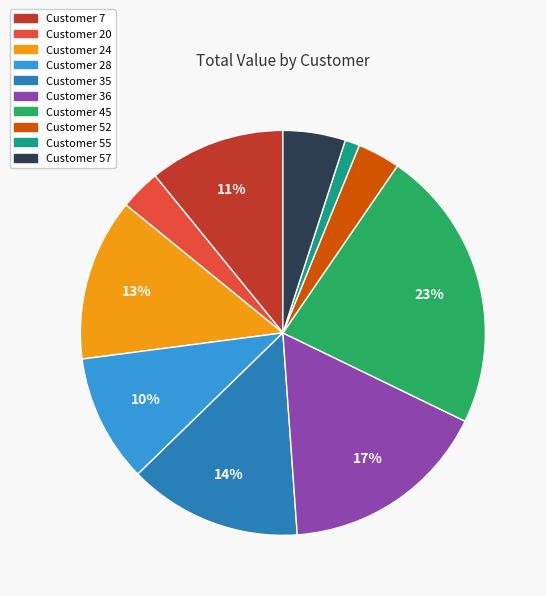

Is there any slice that represents more than half of the pie?

No